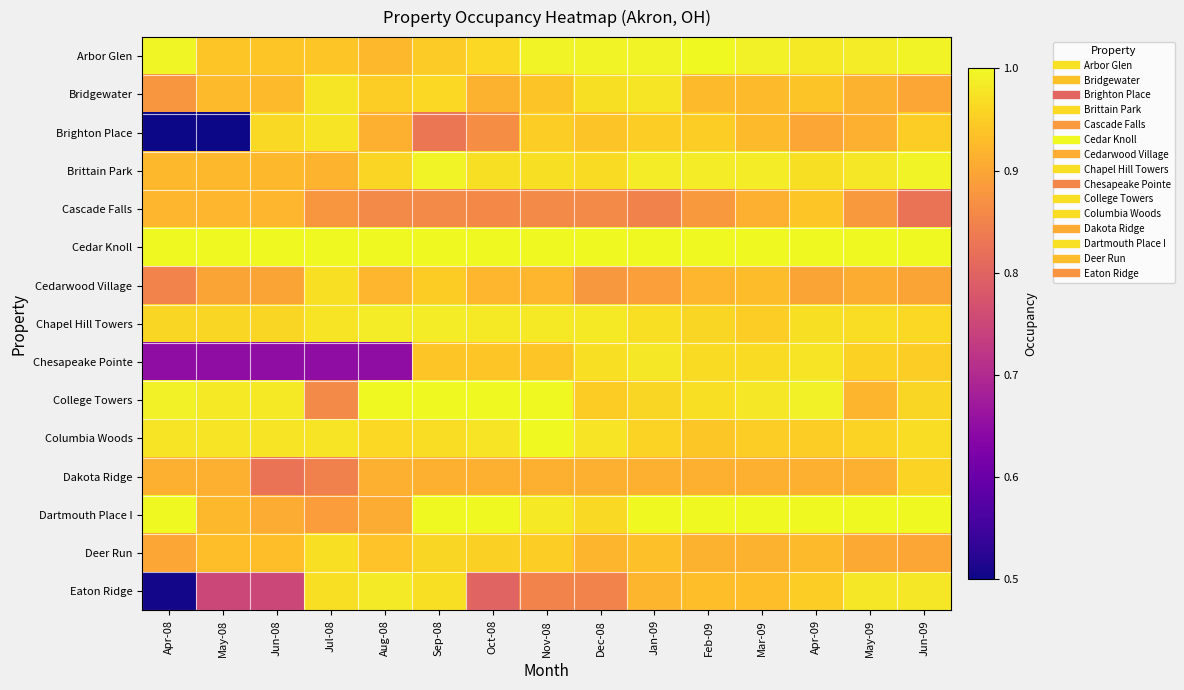

Count the number of data series in this chart.

15